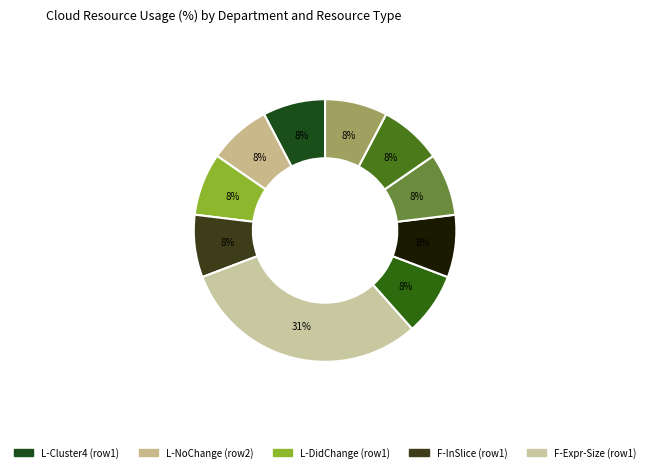

How many segments does this pie chart have?

10